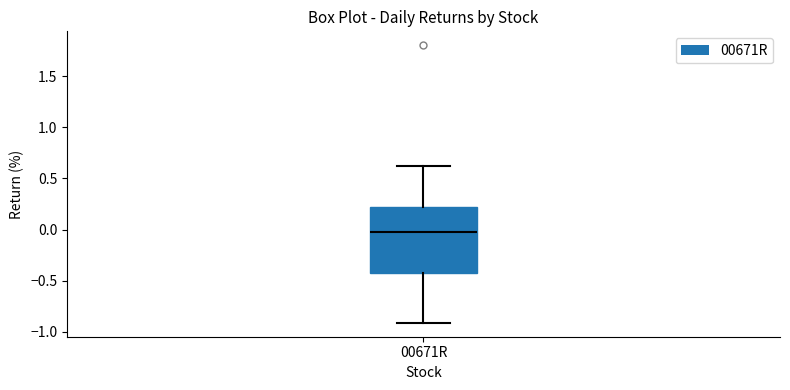

Read this box plot against the y-axis: the position of the median line, the range covered by the box, and the ends of both whiskers. The values are not printed on the chart, so give them approximately, as read against the axis.

median -0.05, box -0.40 to 0.20, whiskers -0.90 to 0.60